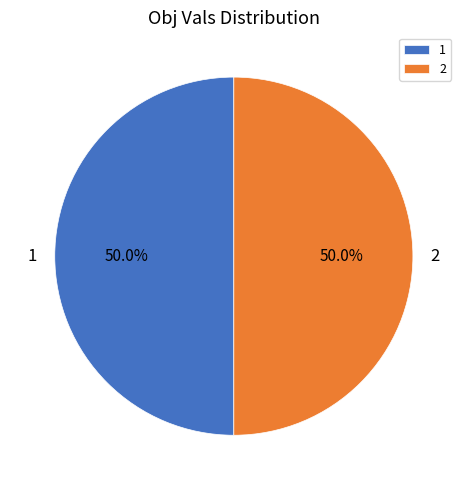

What is the total percentage of 2 and 1?

100.0%